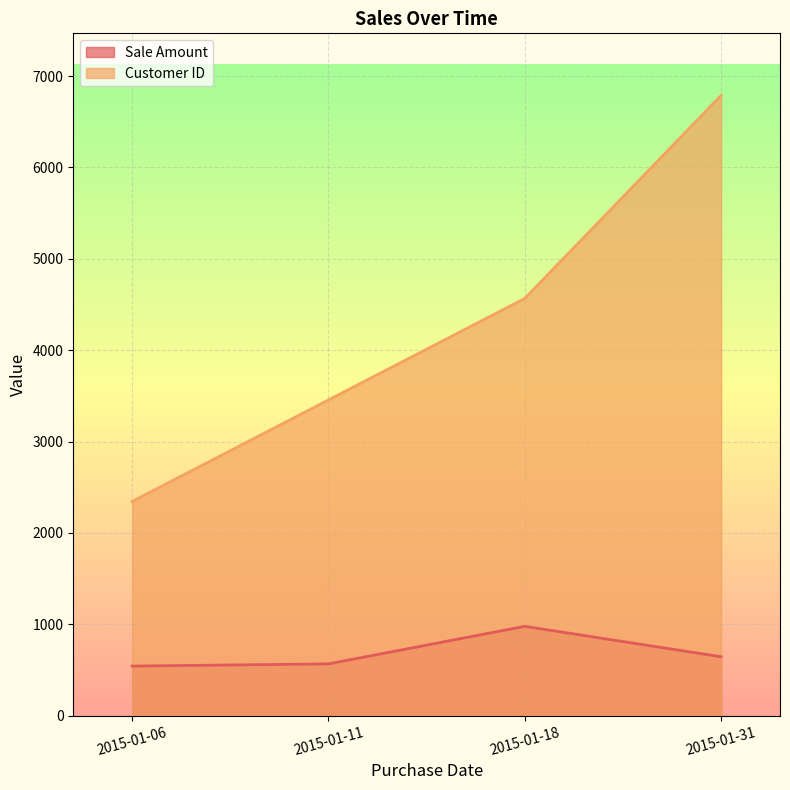

True or false: Sale Amount and Customer ID cross at least once.

False